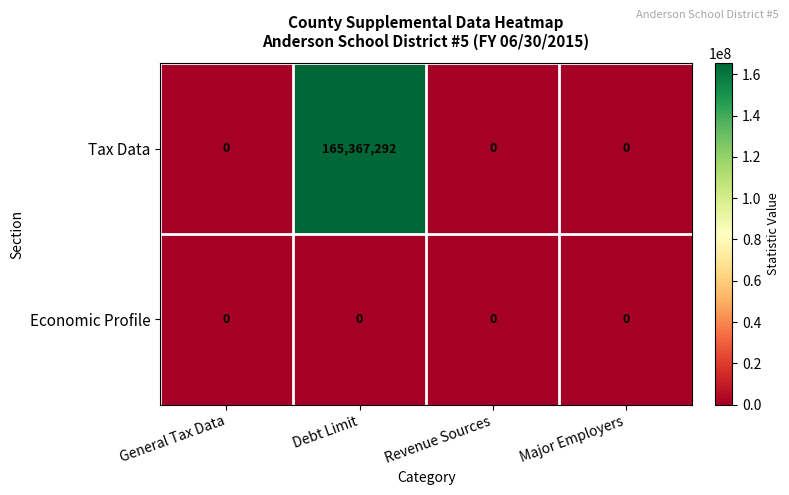

The value of Tax Data at Debt Limit is 165367292. True or false?

True